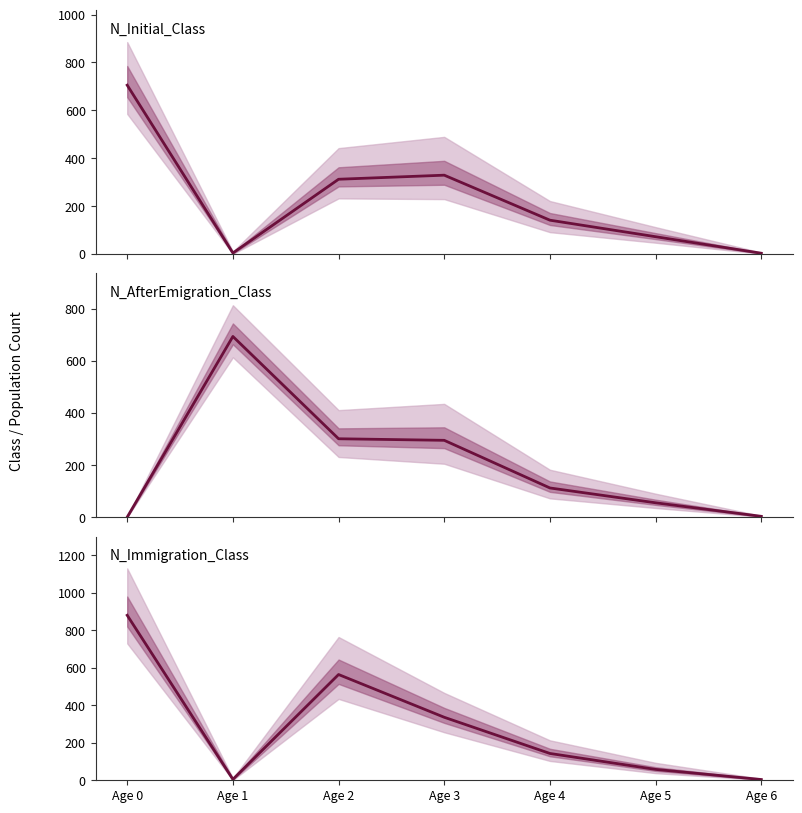

Is it true that N_Initial_Class equals 329 at Age 3?

True